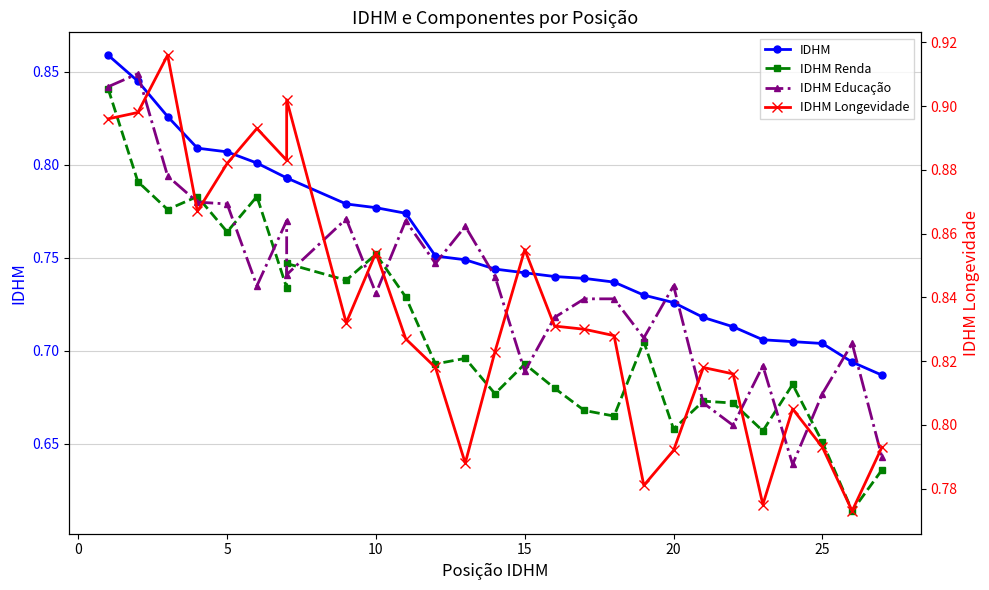

After their last crossing, which series has the higher values: IDHM Educação or IDHM?

IDHM